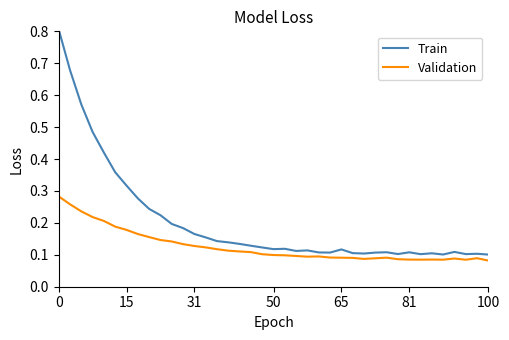

What is the greatest value displayed?

0.8